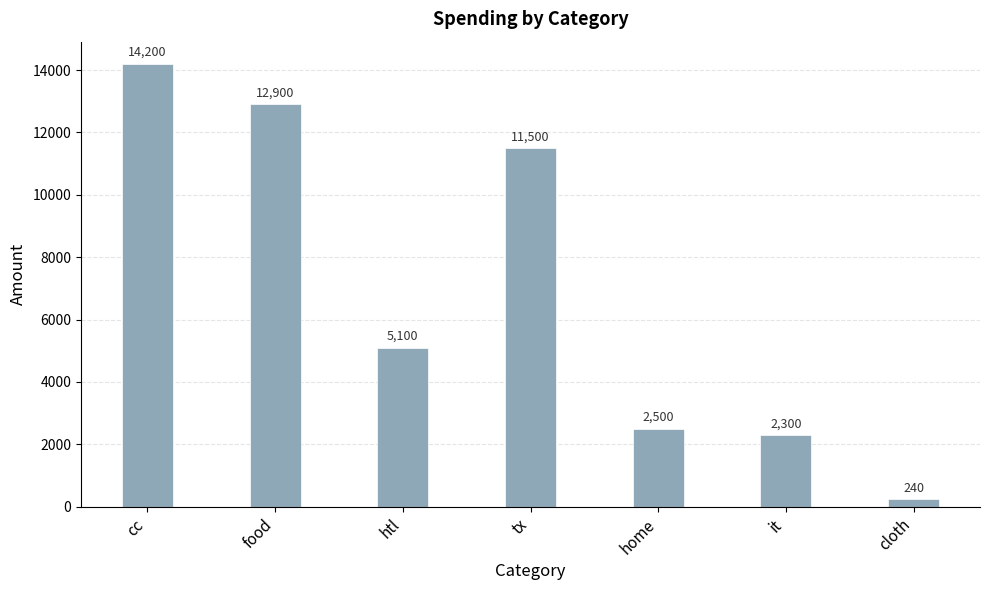

What is the maximum value shown in the chart?

14200